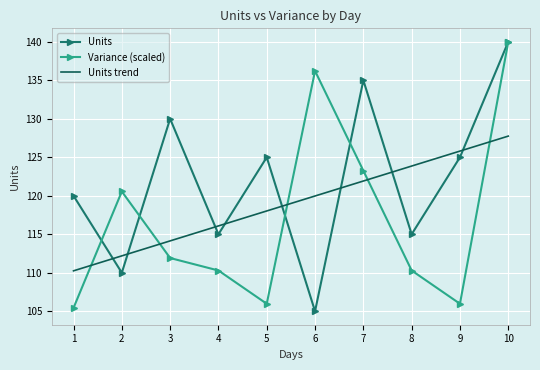

Where do Units and Variance (scaled) first cross each other?

1 and 2